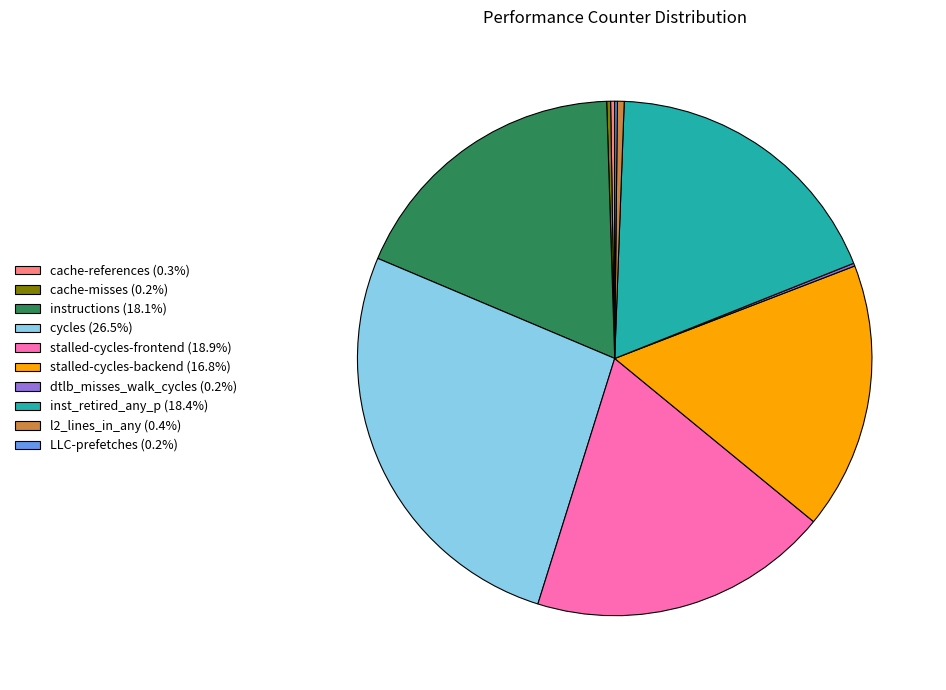

Is l2_lines_in_any (0.4%) the majority of the pie?

No